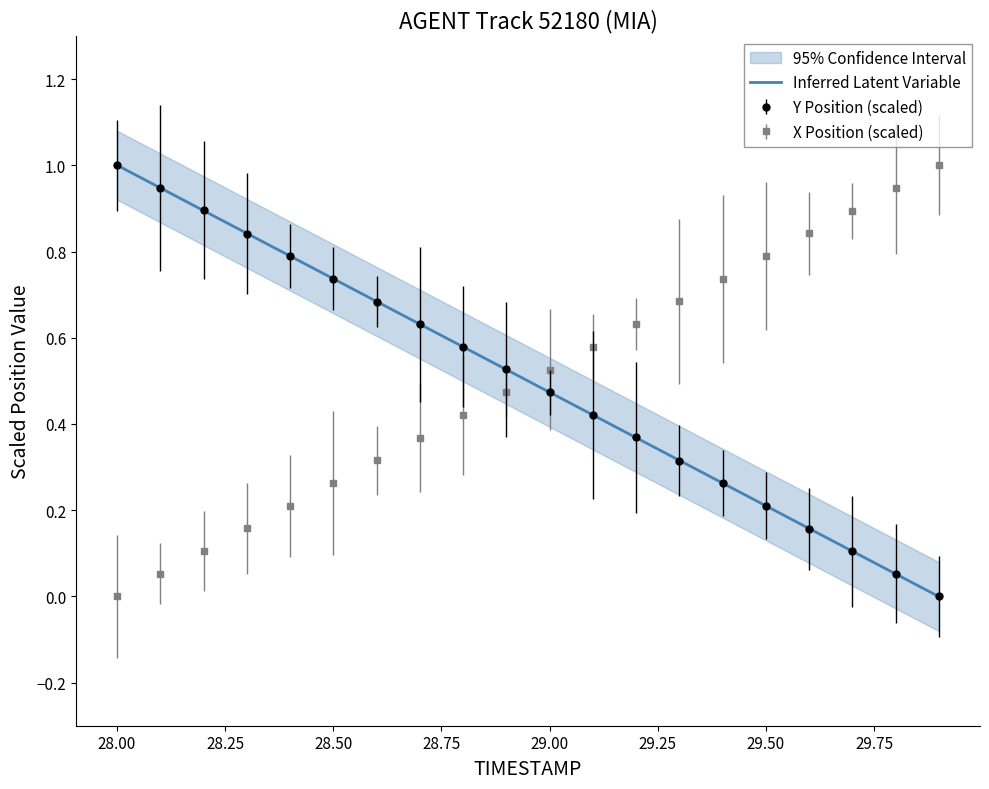

What is the highest value of the Y Position (scaled) series?

1.0